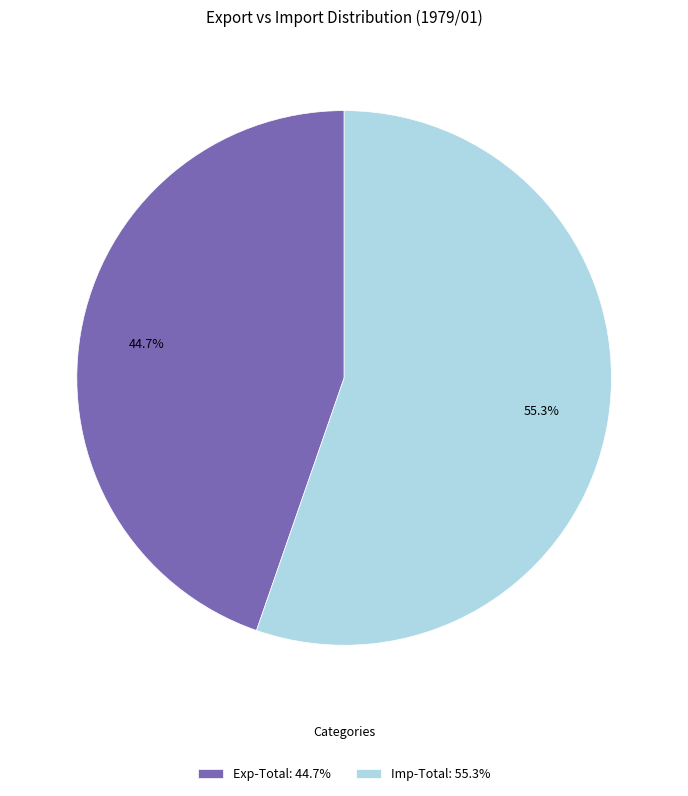

How many slices are in this pie chart?

2